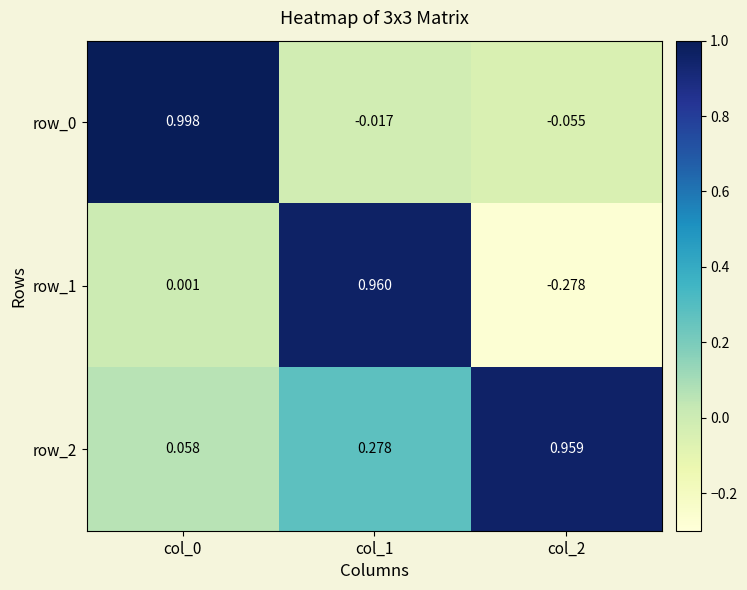

What is the total value across all series at col_2?

0.6